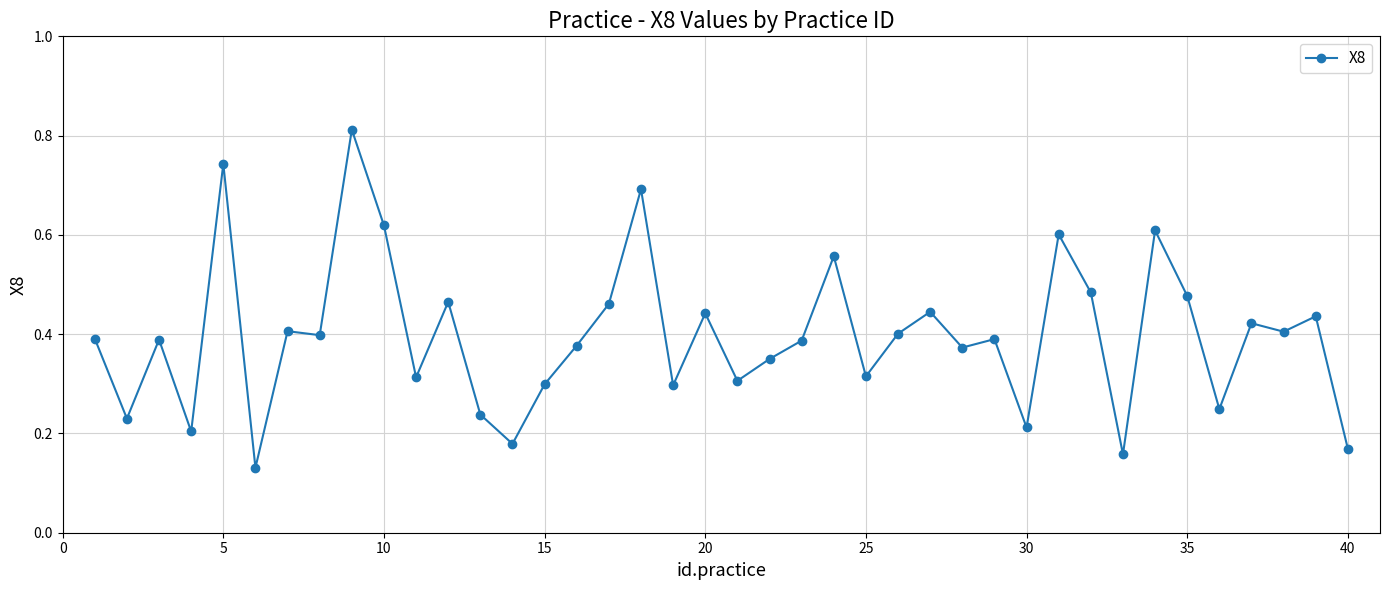

What is the sum of all values?

15.8